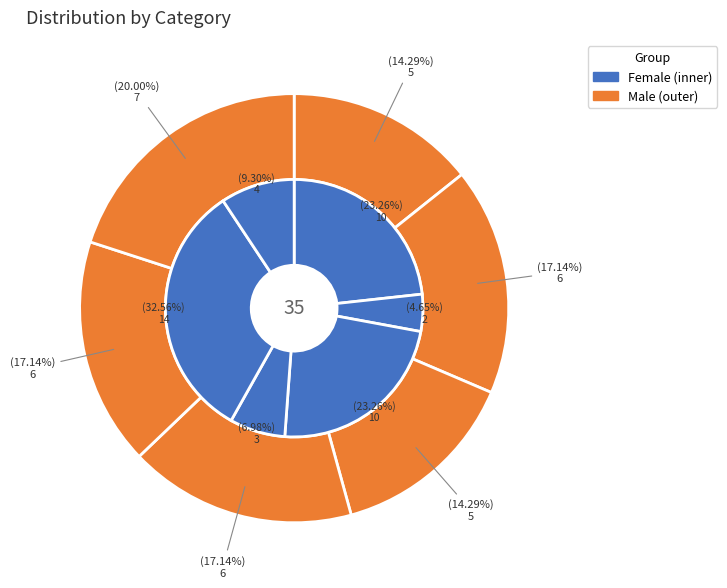

To the nearest percent, what percentage of the pie is 5+2?

9%